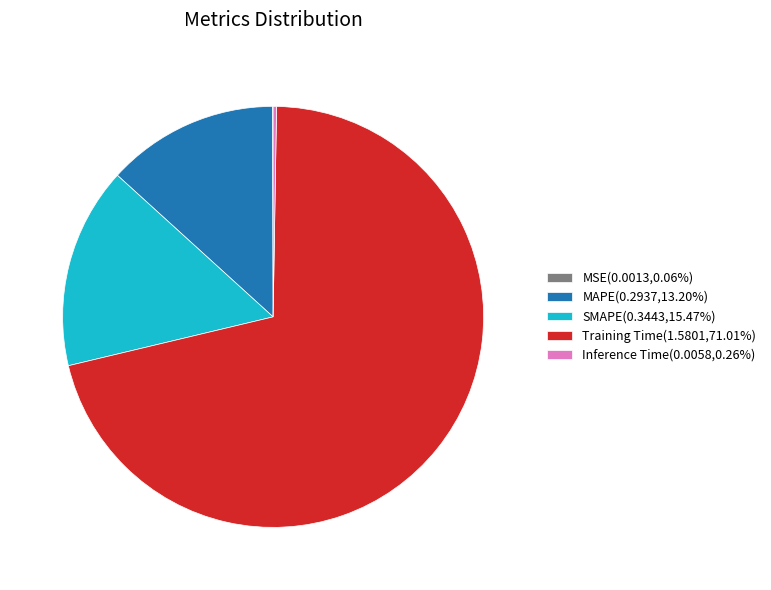

Does Training Time(1.5801,71.01%) represent more than half of the total?

Yes